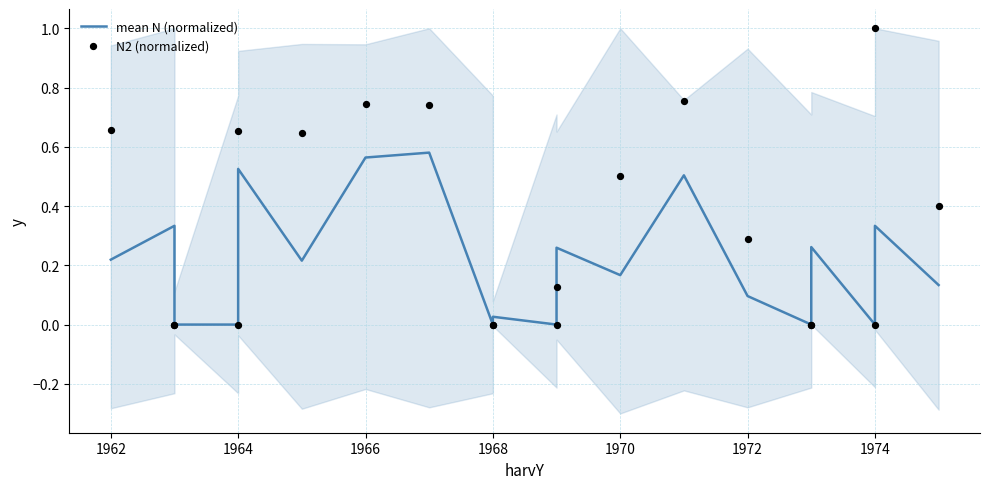

What are all the series names shown in the legend?

mean N (normalized), N2 (normalized)